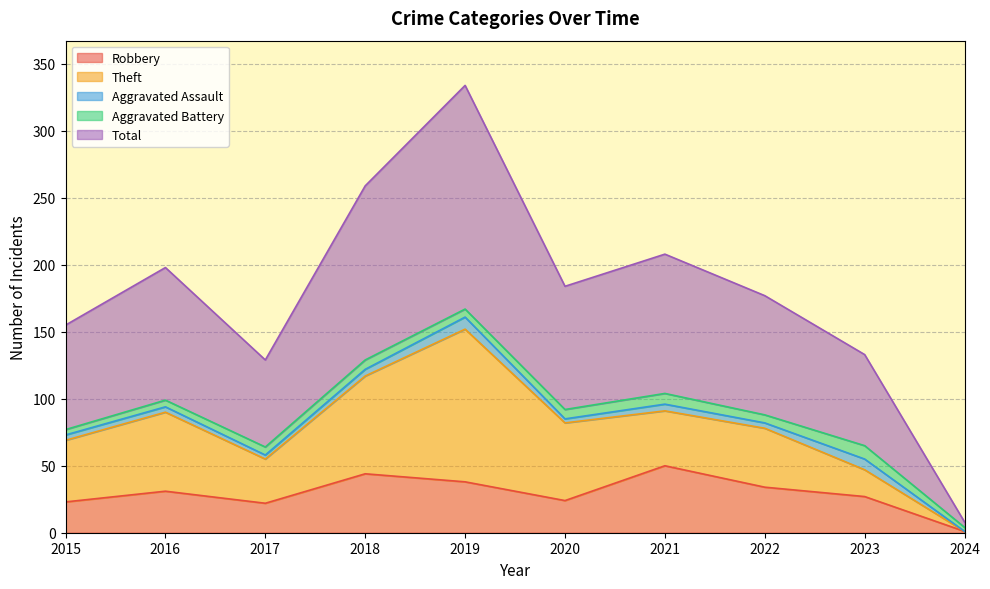

Reading left to right, list all the values displayed in this chart.

Robbery: 23	31	22	44	38	24	50	34	27	1
Theft: 46	59	33	73	114	58	41	44	20	0
Aggravated Assault: 4	4	3	5	9	3	5	4	8	0
Aggravated Battery: 4	5	6	7	6	7	8	6	10	3
Total: 78	99	65	130	167	92	104	89	68	4